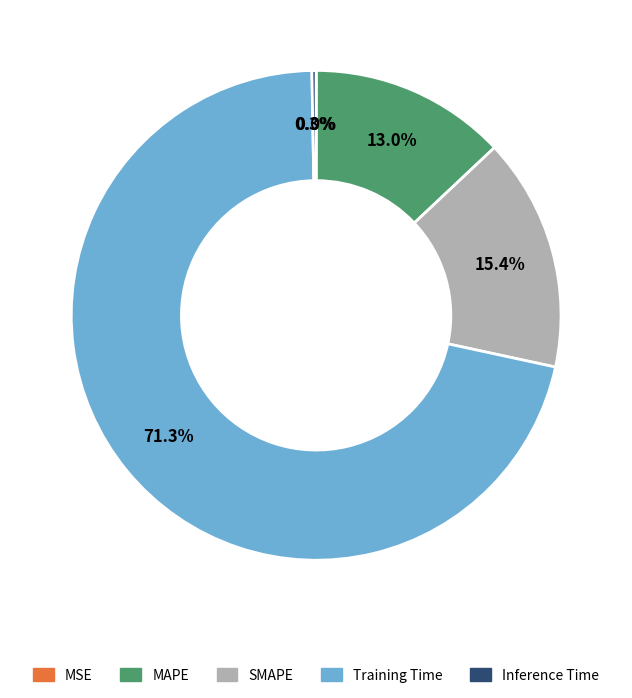

Which has a higher value, Training Time or SMAPE?

Training Time